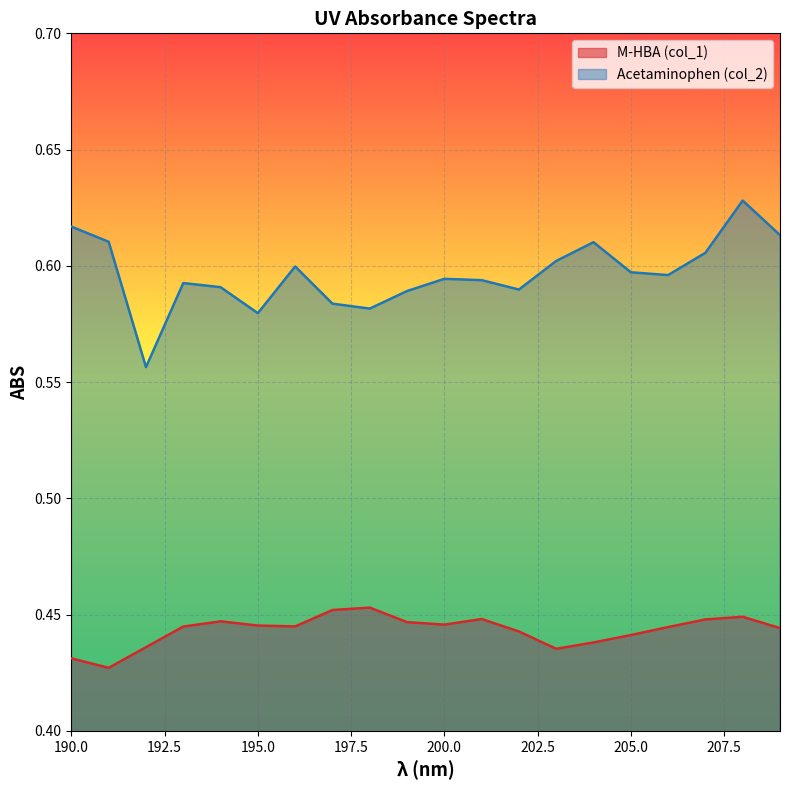

The value of Acetaminophen (col_2) at 200.0 is 0.4. True or false?

False